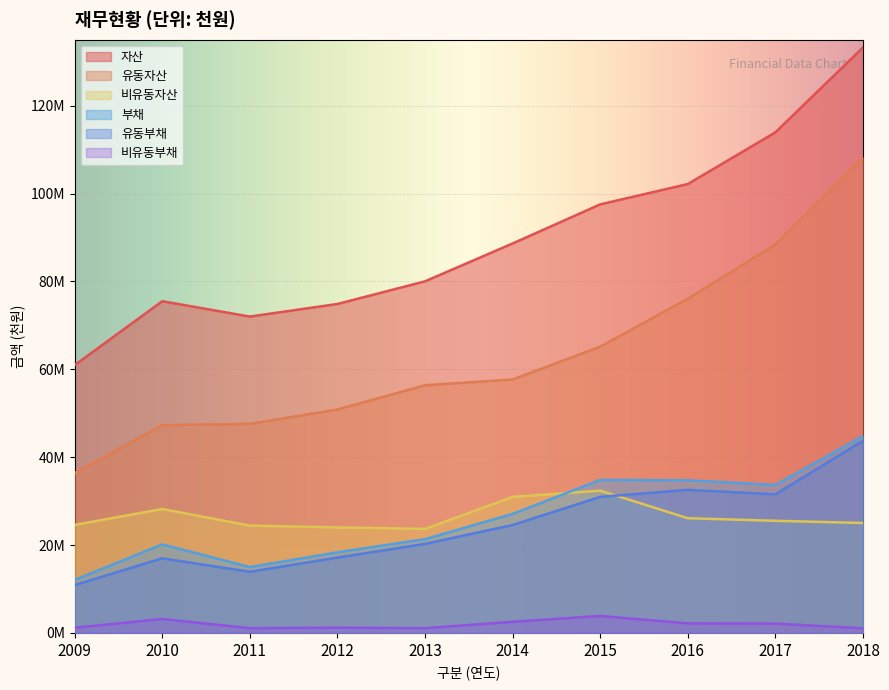

Rank the series by their maximum value, from lowest to highest.

비유동부채, 비유동자산, 유동부채, 부채, 유동자산, 자산